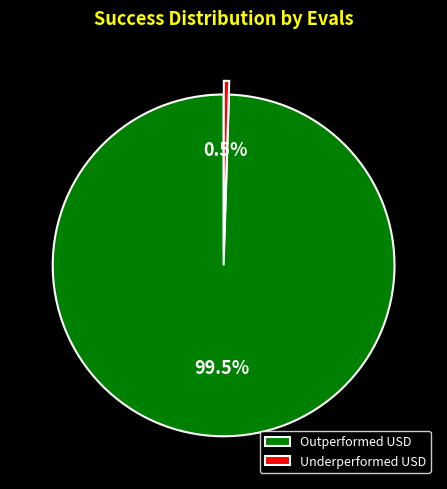

Does any single category account for the majority?

Yes